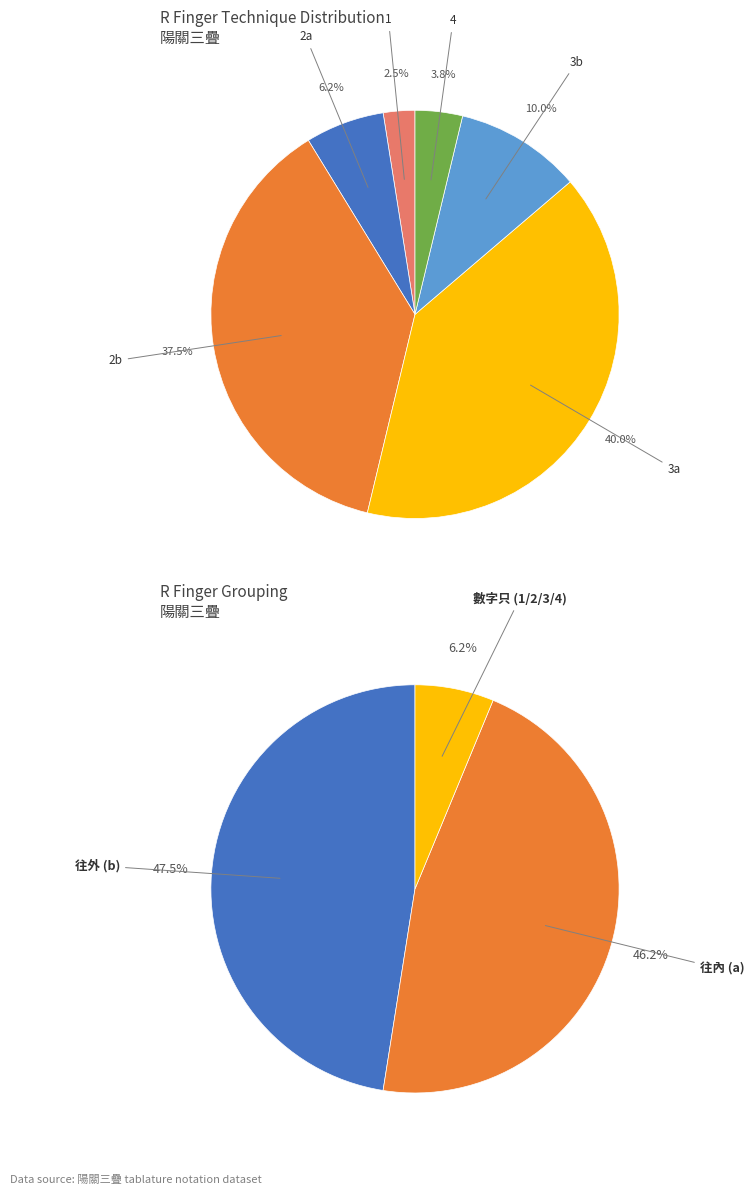

The 0 slice represents 1% of the pie. True or false?

False